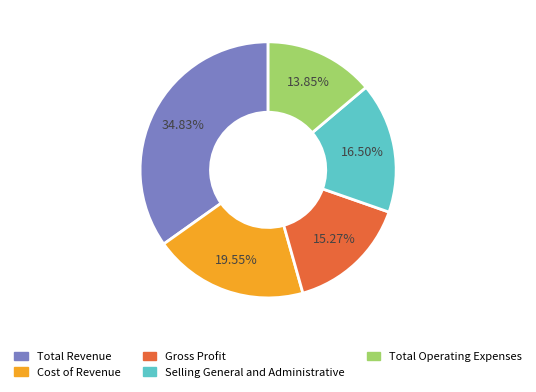

Approximately how many times larger is the value at Total Revenue compared to Cost of Revenue?

1.8